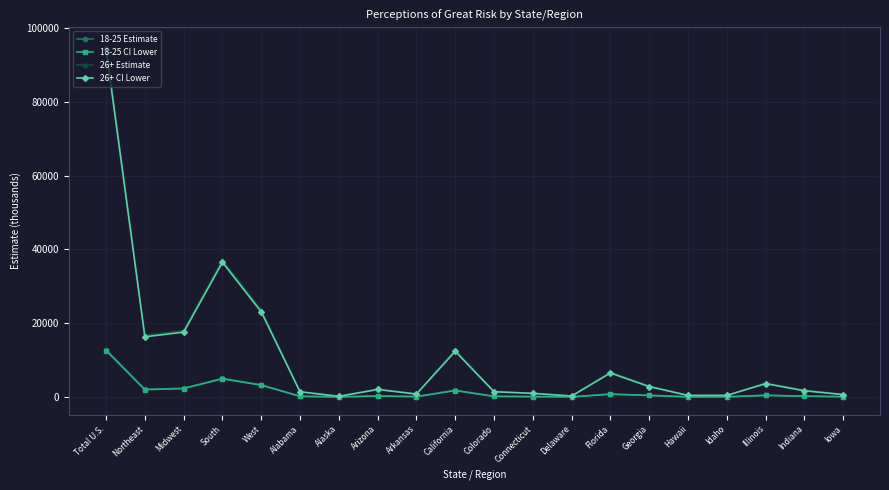

Which category has the highest value in the 18-25 CI Lower series?

Total U.S.